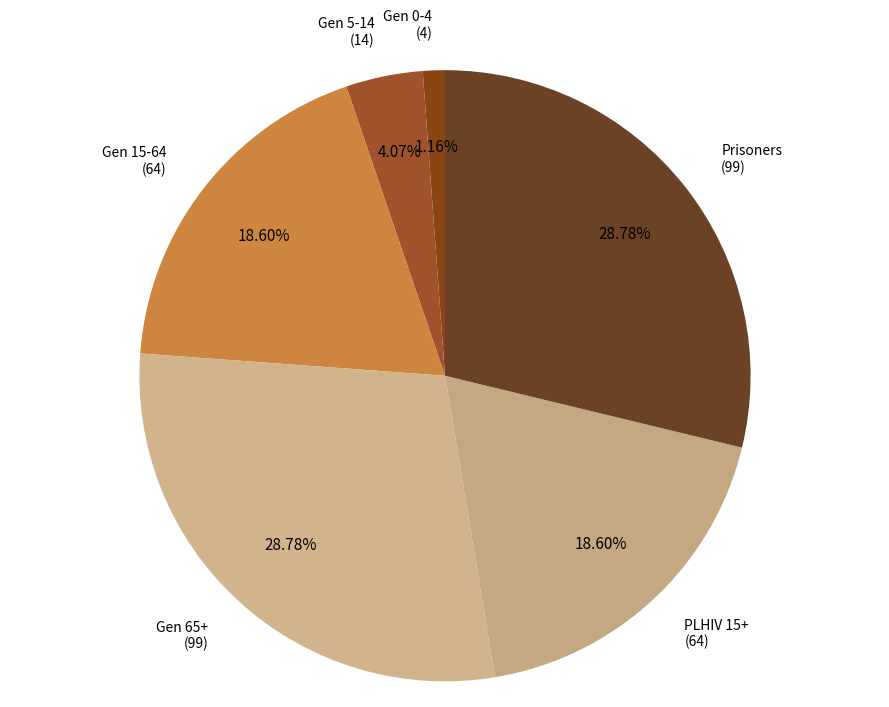

Which slice is the largest?

Gen 65+